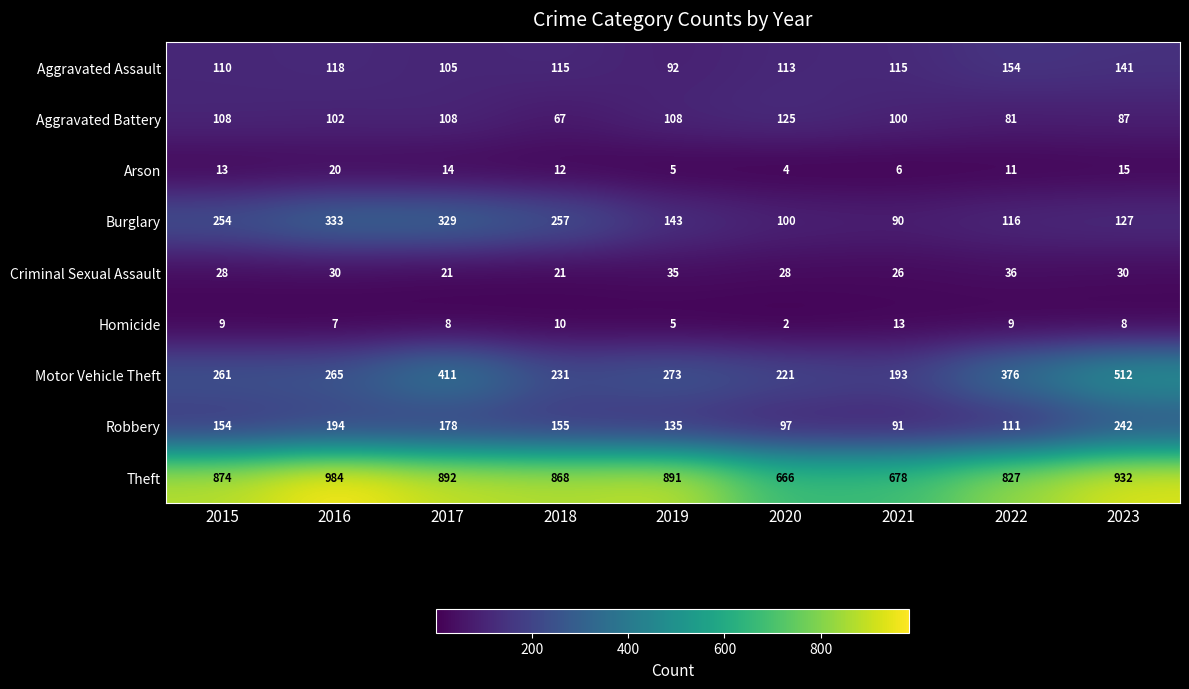

The value of Theft at 2018 is 868. True or false?

True